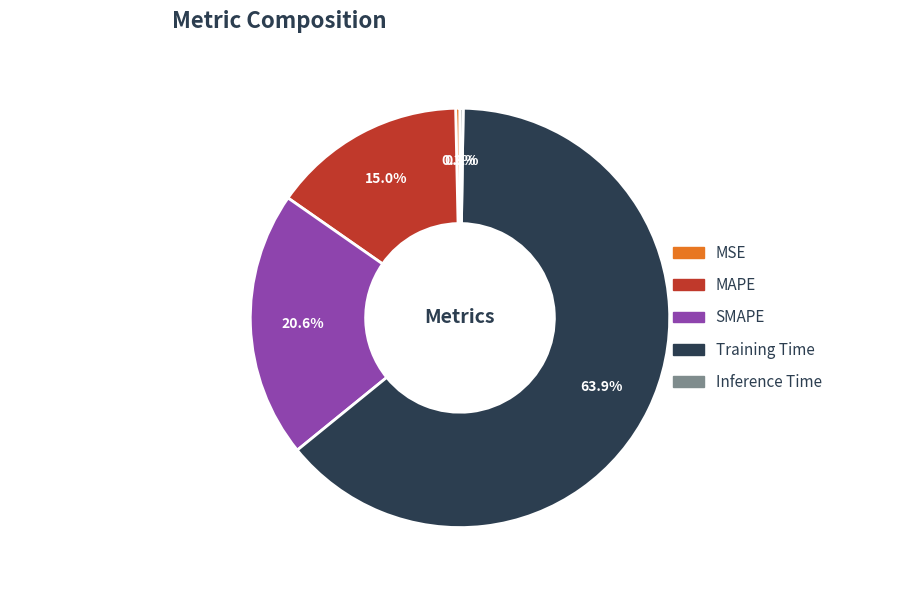

What percentage do MSE and SMAPE together represent?

20.9%